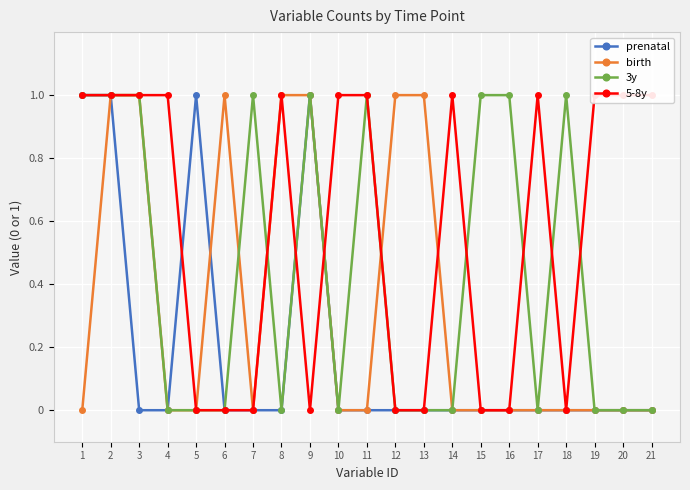

True or false: prenatal has a value of 1 at 1.

True